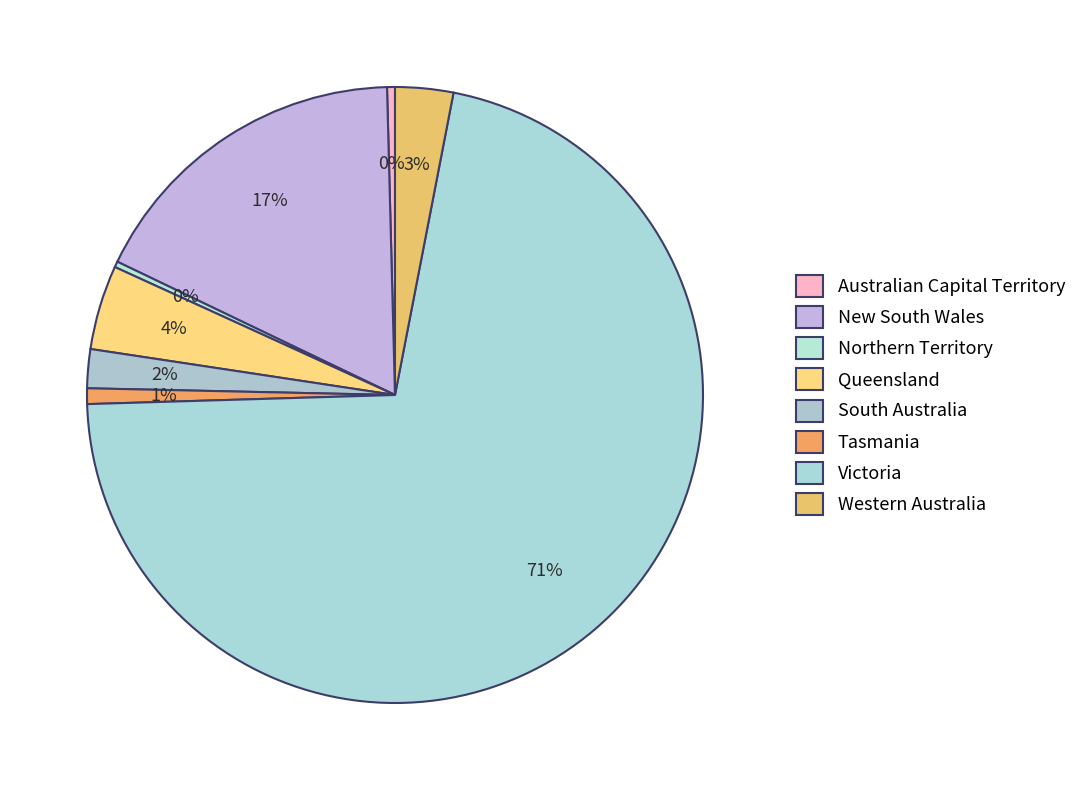

Which slice is the largest?

Victoria